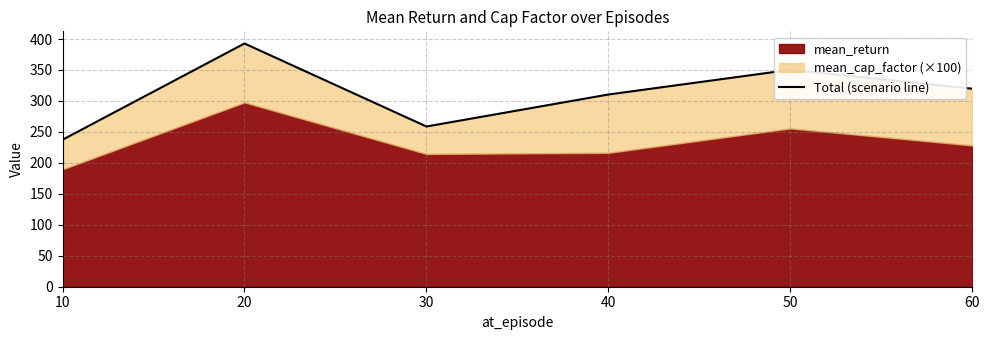

What is the ratio of the value at 20 to the value at 50?

1.1